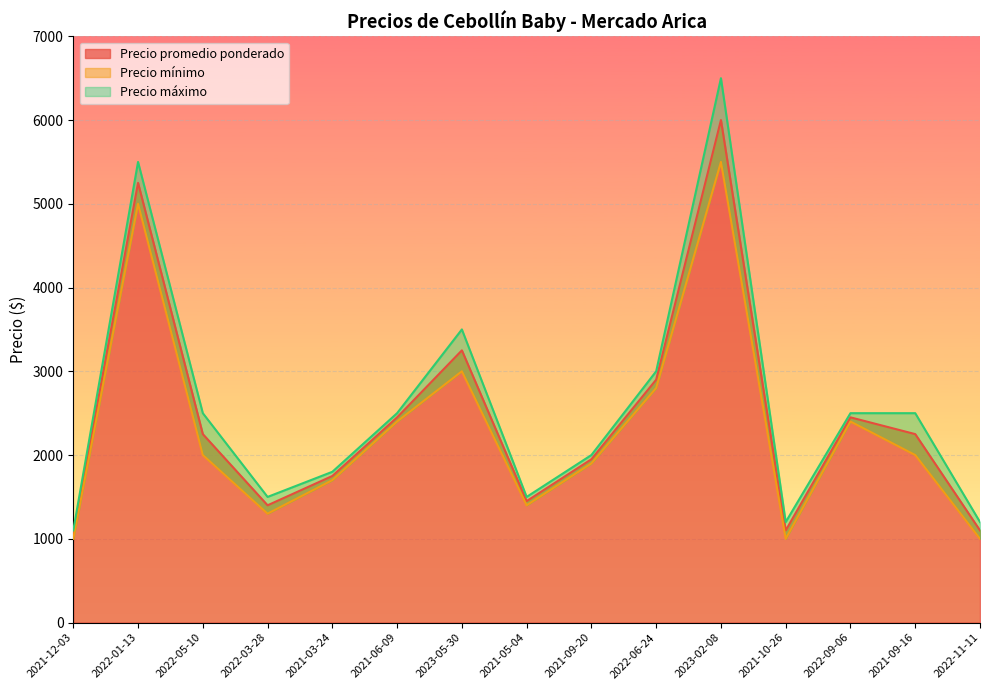

What is the label of the 12th point from the left?

2021-10-26